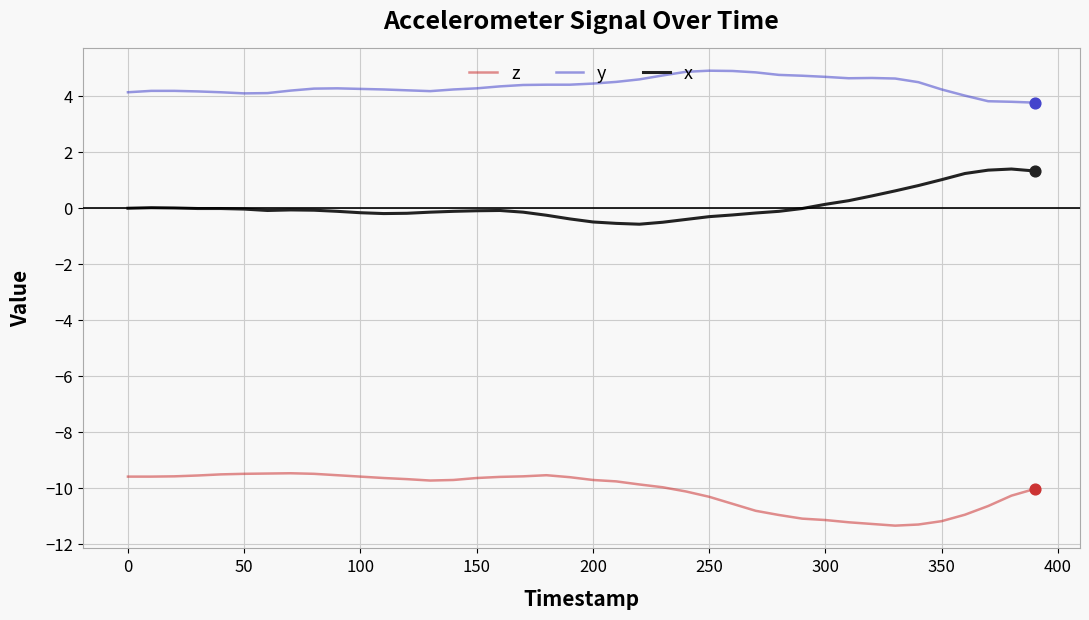

List the series in order of their peak value, lowest first.

z, x, y